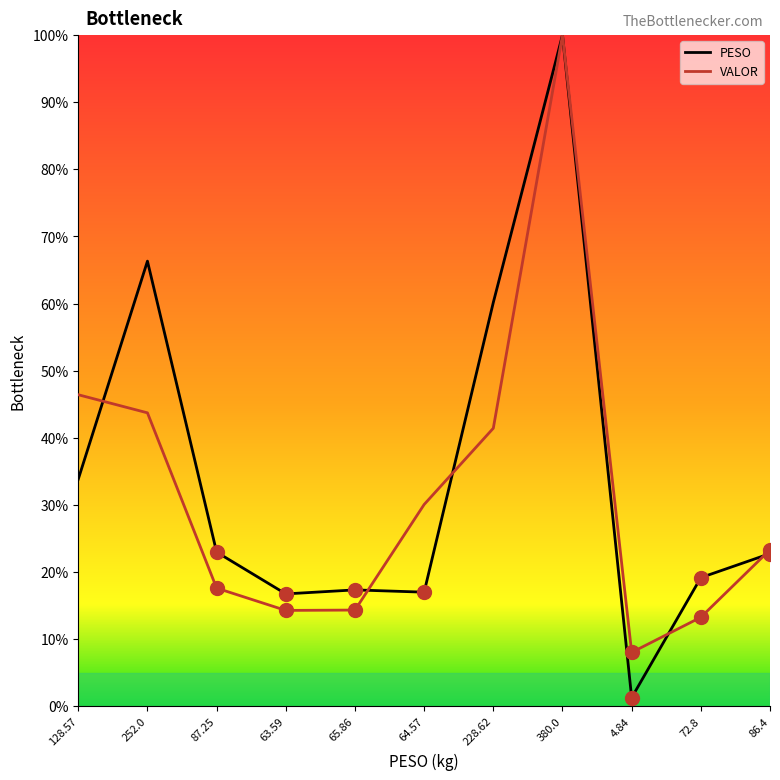

Which label corresponds to the smallest value in the chart?

4.84